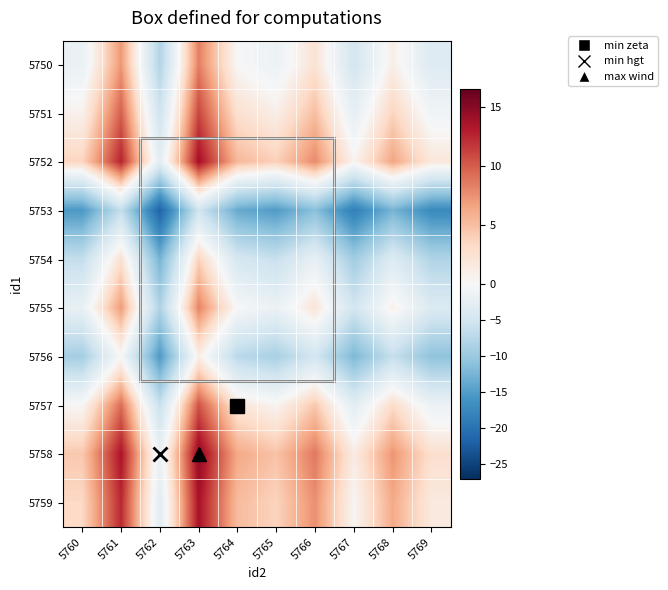

Count the number of categories in the chart.

10